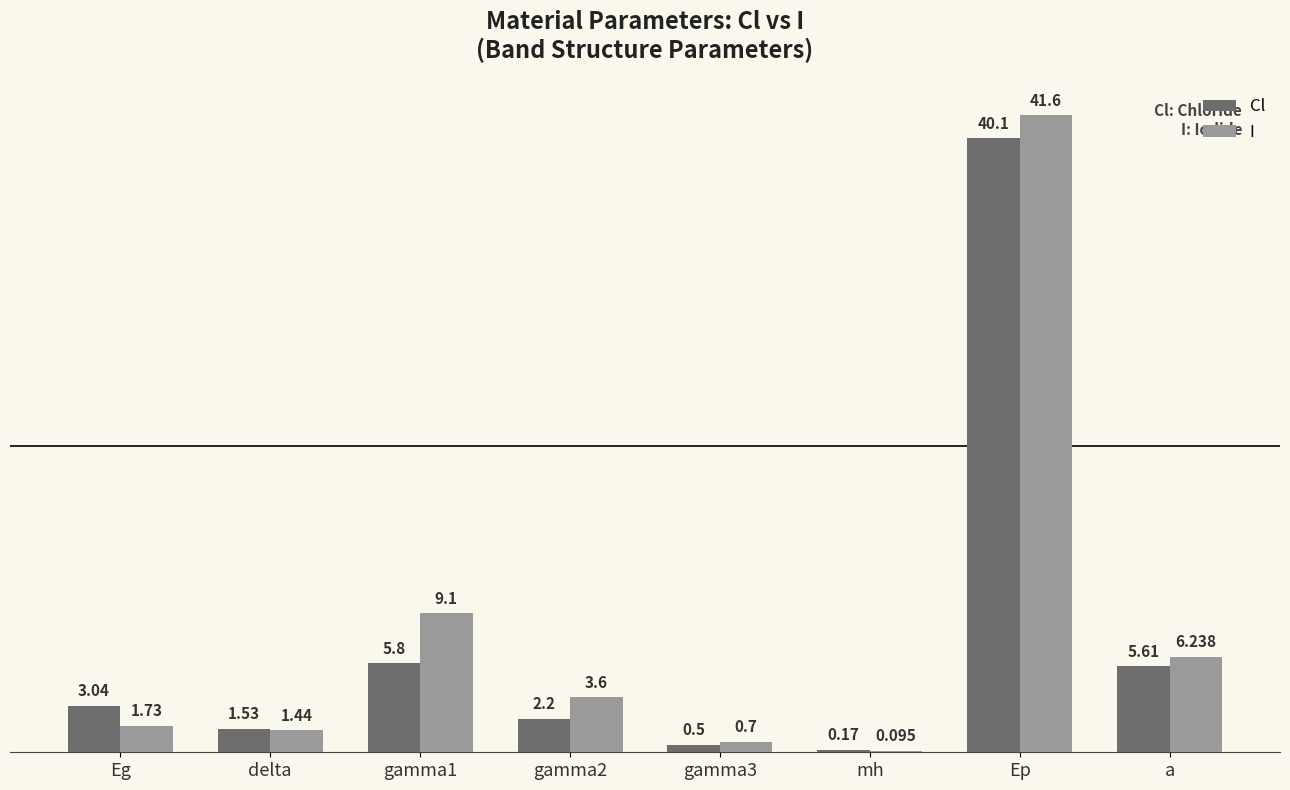

Which label corresponds to the largest value in the chart?

Ep